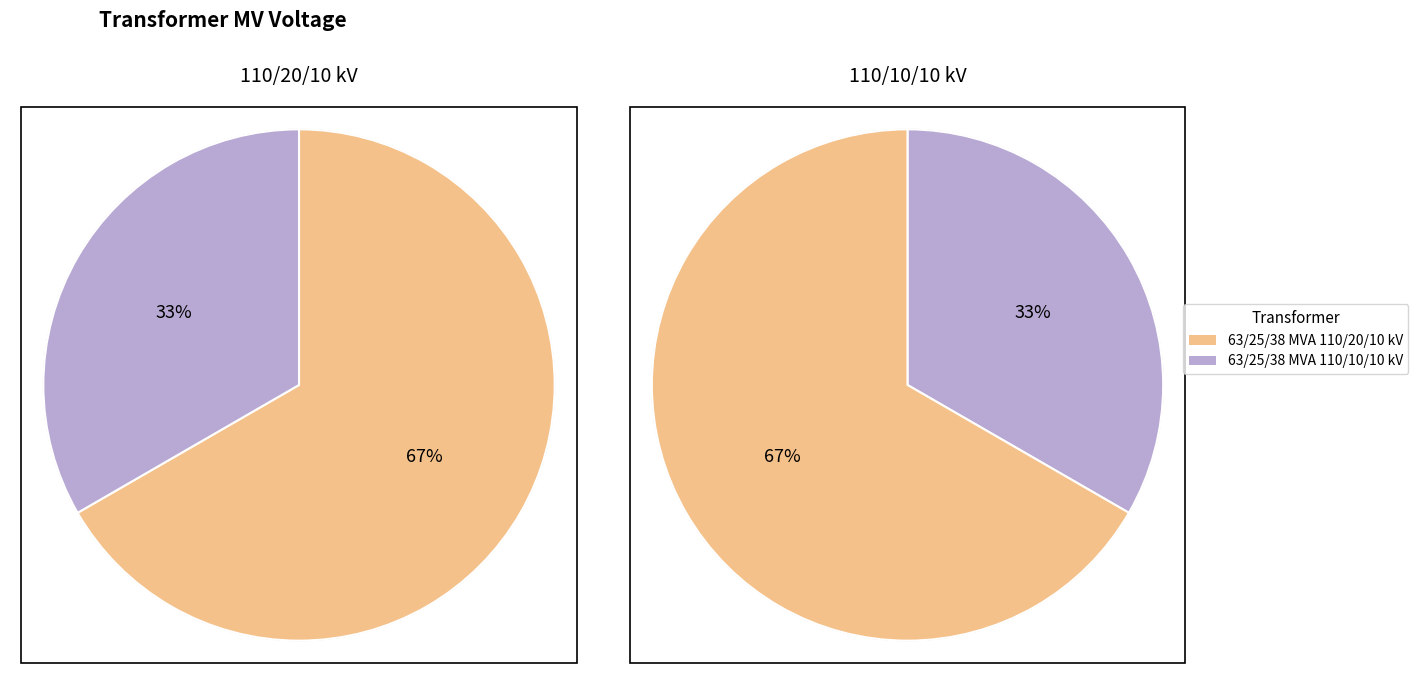

What is the ratio of the value at 63/25/38 MVA 110/10/10 kV to the value at 63/25/38 MVA 110/20/10 kV?

0.5